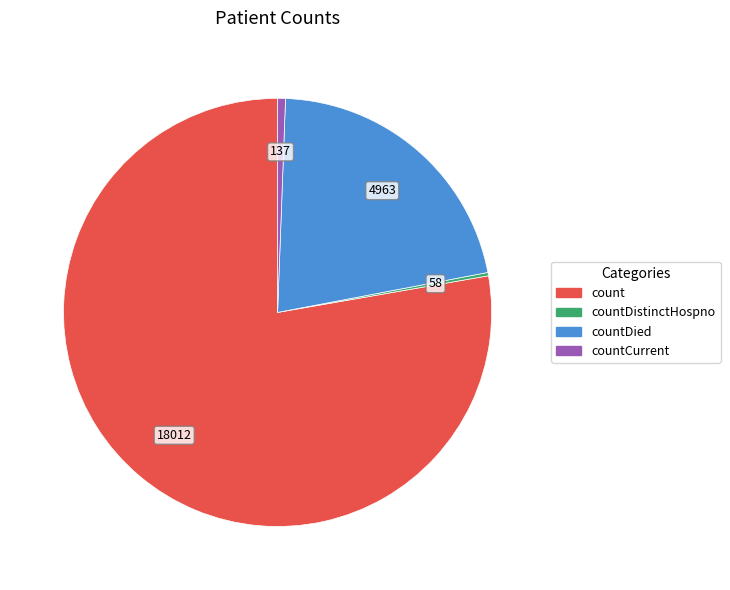

Is the sum of countCurrent and countDied greater than half?

No